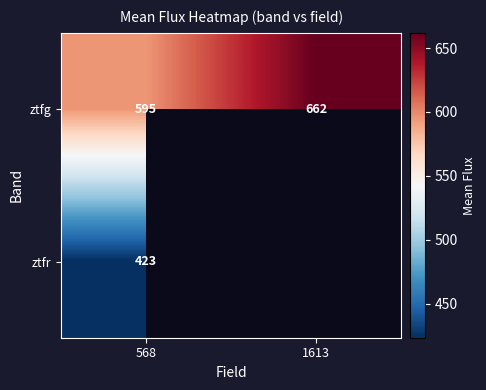

Rank the series at 568 from lowest to highest value.

ztfr, ztfg